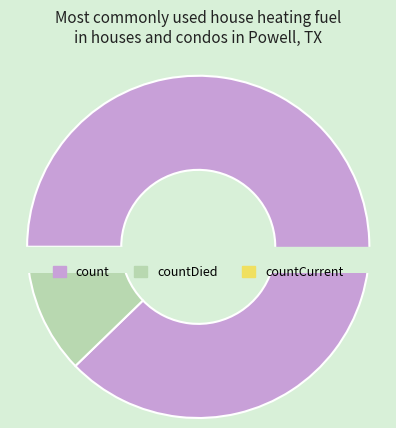

Between countCurrentSuspected and count, which is larger?

count